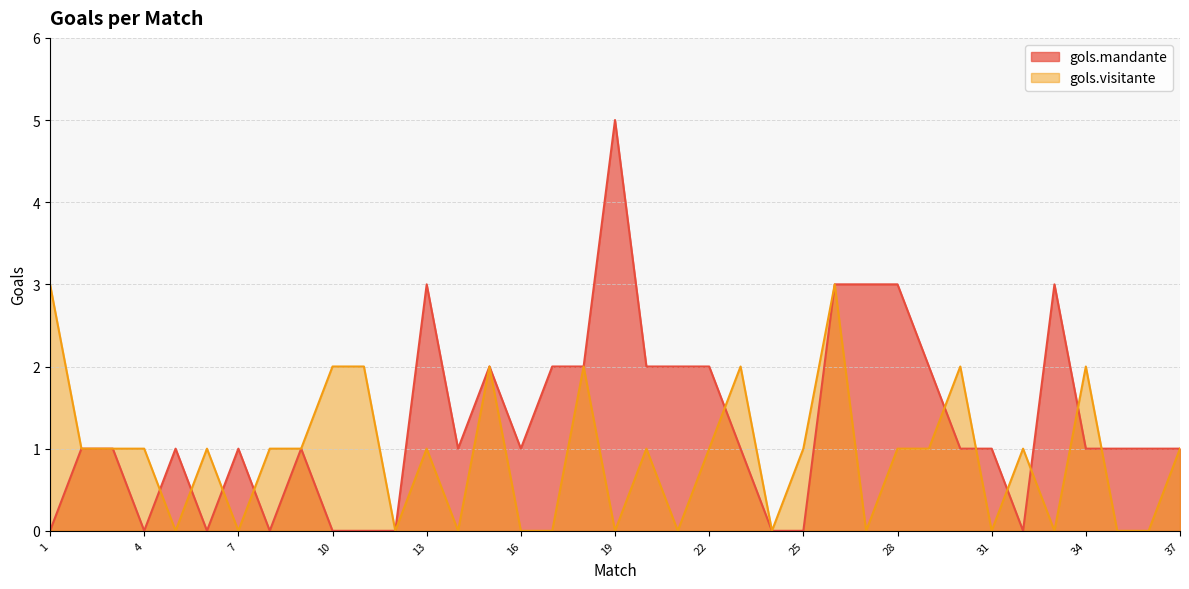

Which has a higher value, 4 or 32?

4